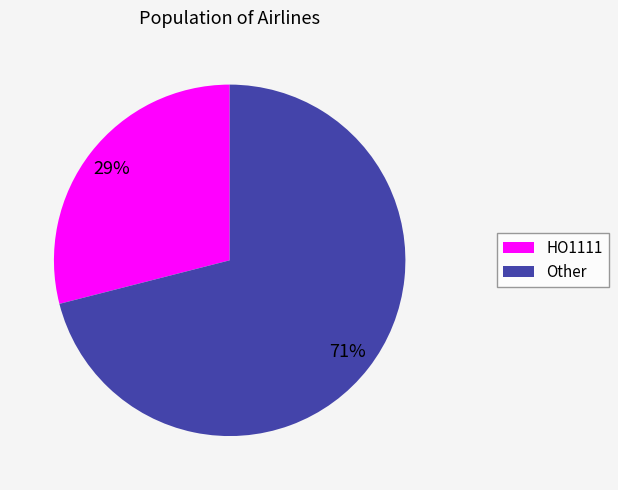

Which category has the smallest portion of the pie?

HO1111